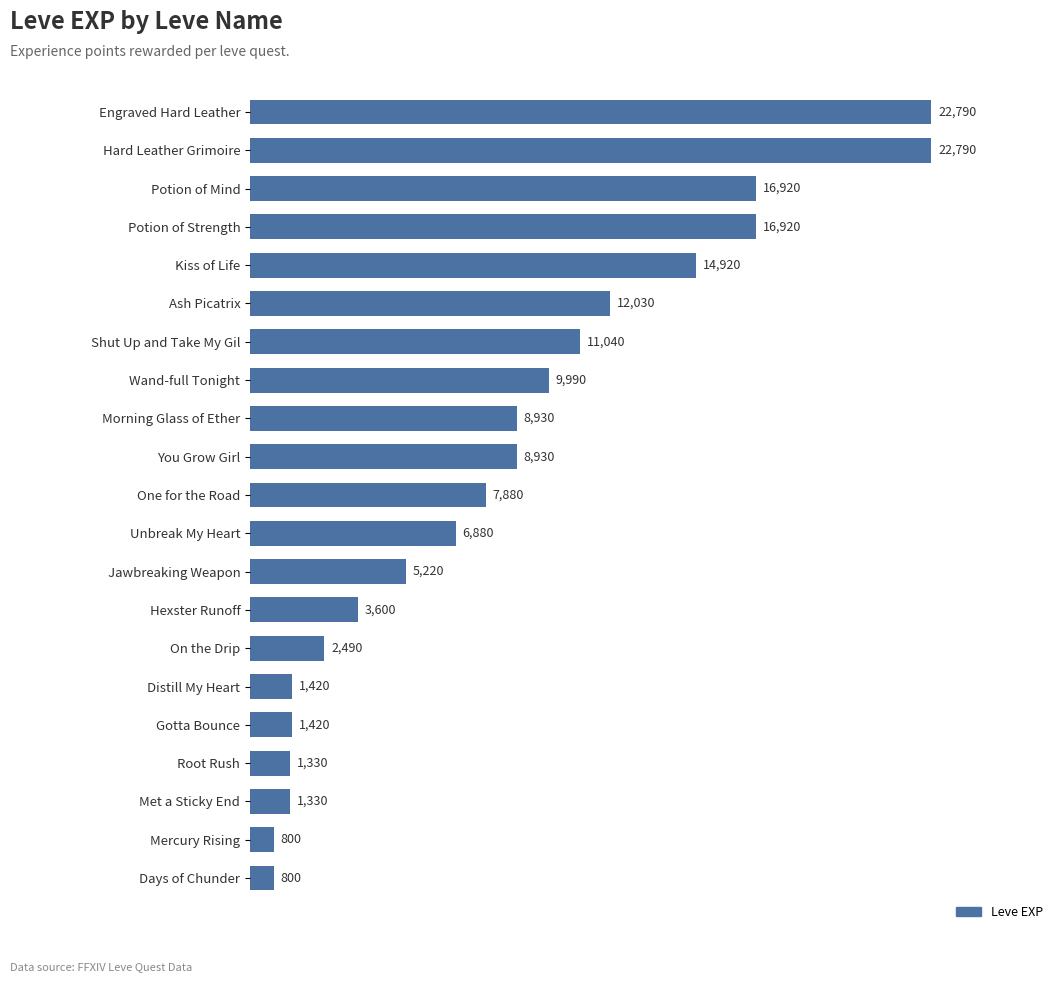

What is the change in value from Engraved Hard Leather to Potion of Mind?

-5870